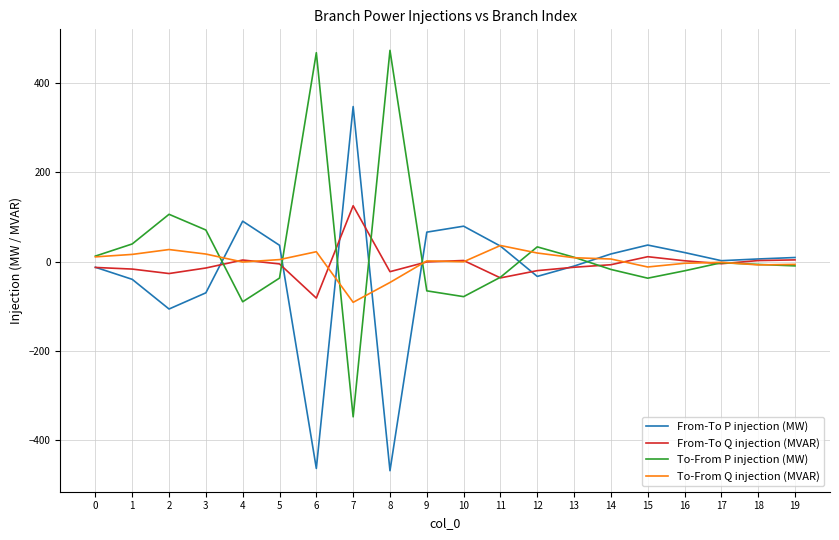

What is the minimum value shown in the chart?

-468.5